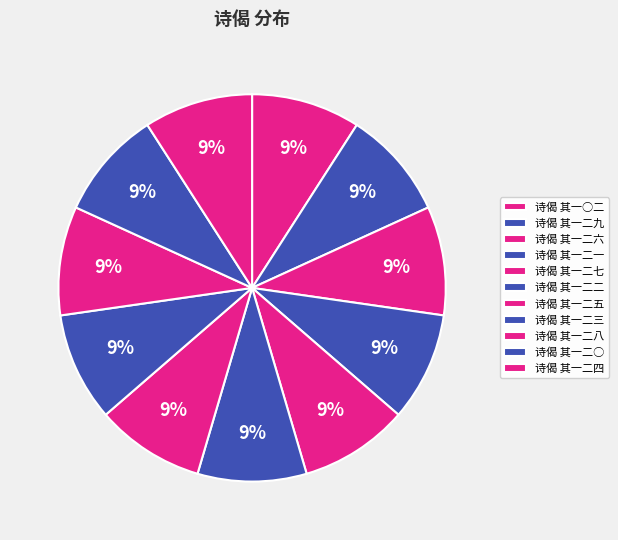

How many slices are in this pie chart?

11